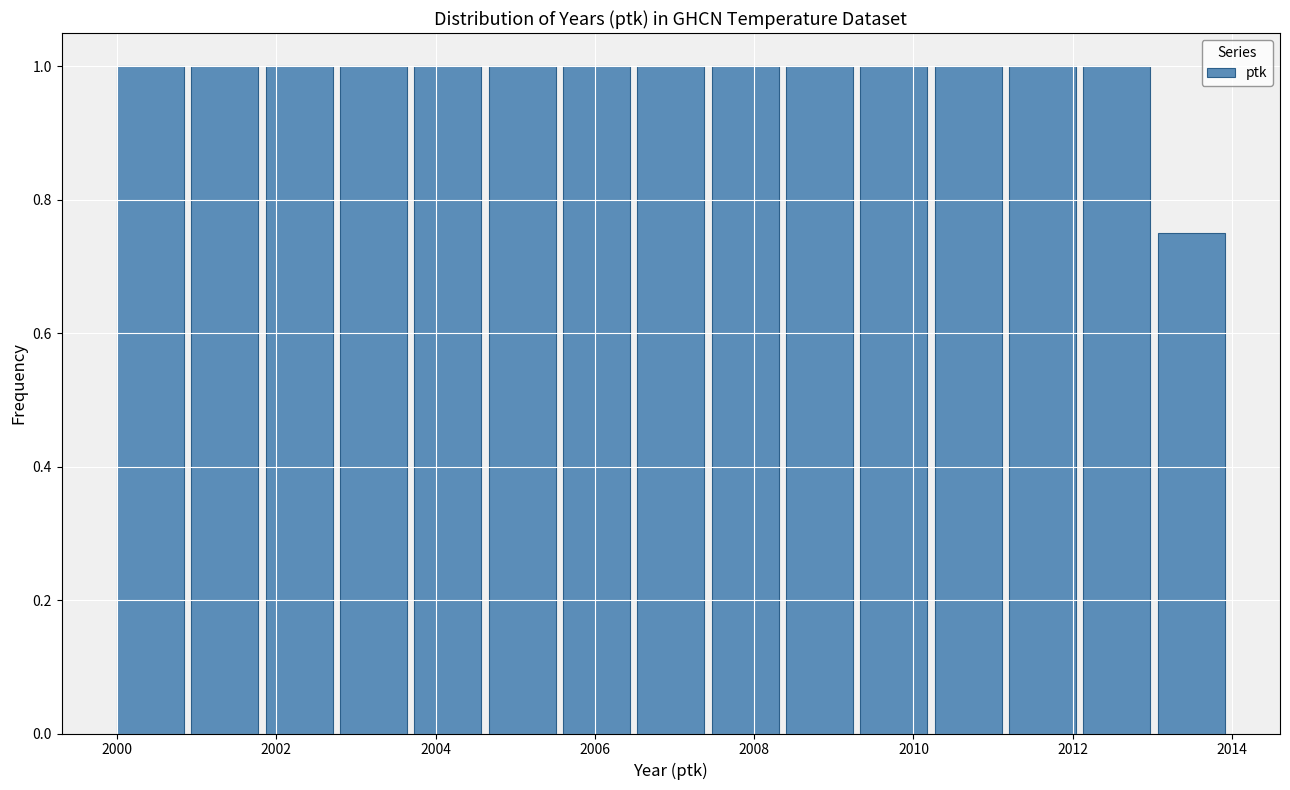

Reading left to right, transcribe this chart: for each bar, give the range it covers on the x-axis and its height. Neither the bar edges nor the heights are printed on the chart, so give them approximately, as read against the axes.

2000.0 to 2001.0: 1.00
2001.0 to 2001.8: 1.00
2001.8 to 2002.8: 1.00
2002.8 to 2003.8: 1.00
2003.8 to 2004.6: 1.00
2004.6 to 2005.6: 1.00
2005.6 to 2006.6: 1.00
2006.6 to 2007.4: 1.00
2007.4 to 2008.4: 1.00
2008.4 to 2009.4: 1.00
2009.4 to 2010.2: 1.00
2010.2 to 2011.2: 1.00
2011.2 to 2012.2: 1.00
2012.2 to 2013.0: 1.00
2013.0 to 2014.0: 0.76